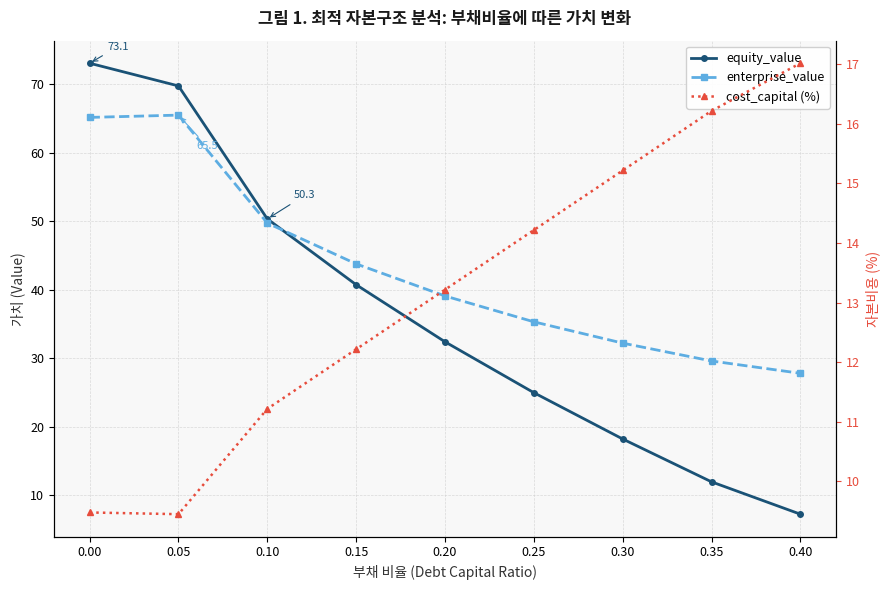

Rank the series at 0.30 from lowest to highest value.

cost_capital (%), equity_value, enterprise_value